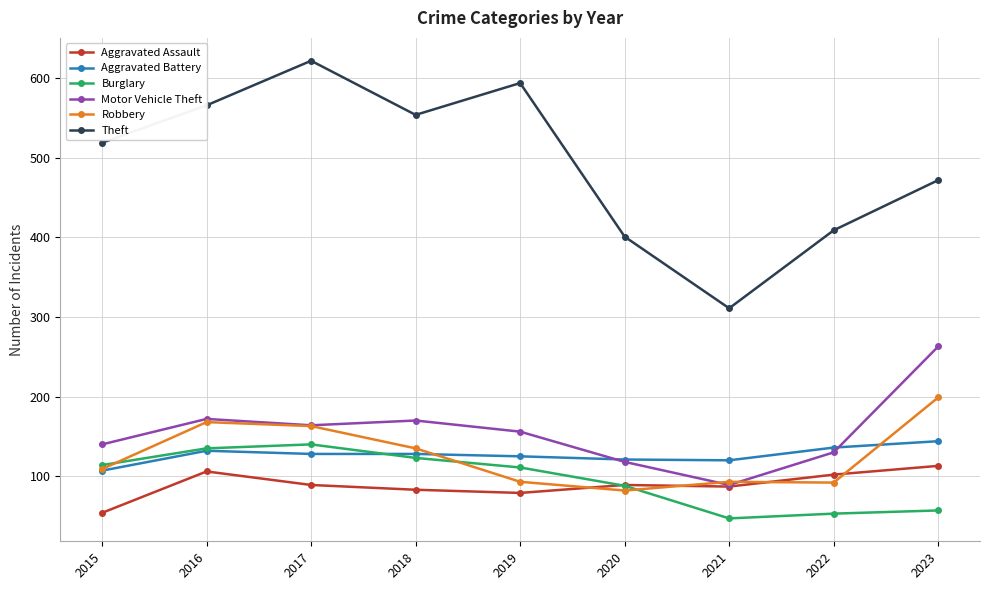

Which series has the largest range (max minus min)?

Theft